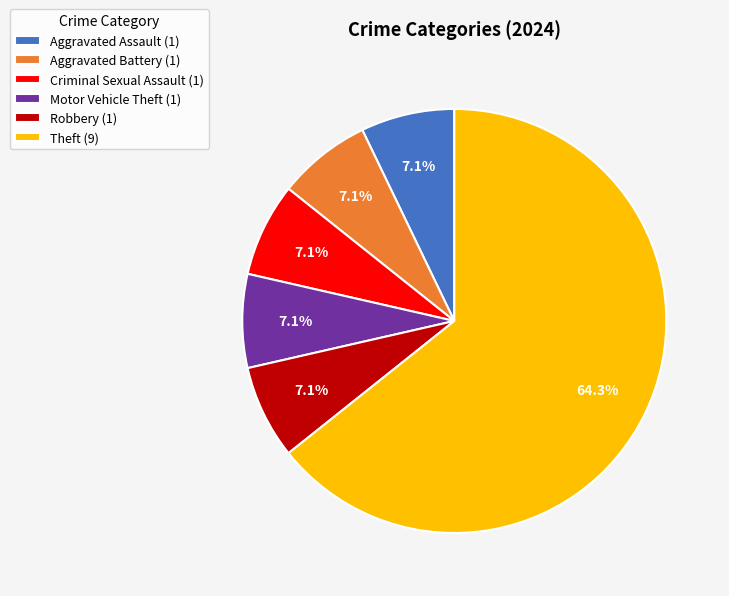

Which slice is the largest?

Theft (9)